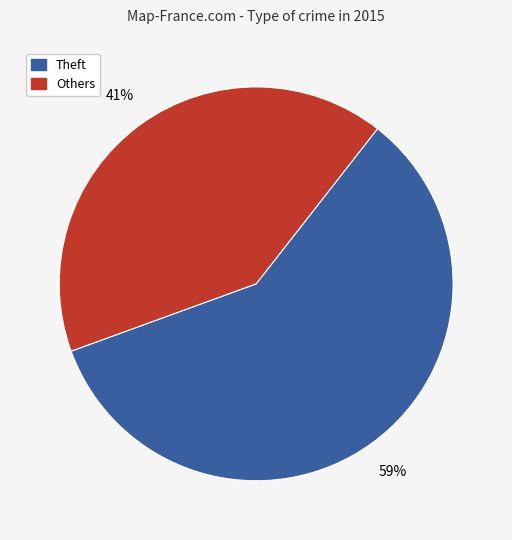

Does any single category account for the majority?

Yes